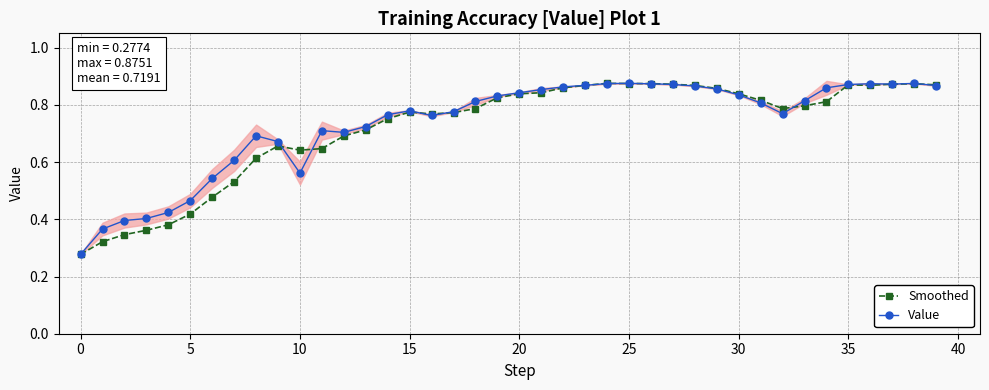

Count the Smoothed values in the range 0 to 1.

40